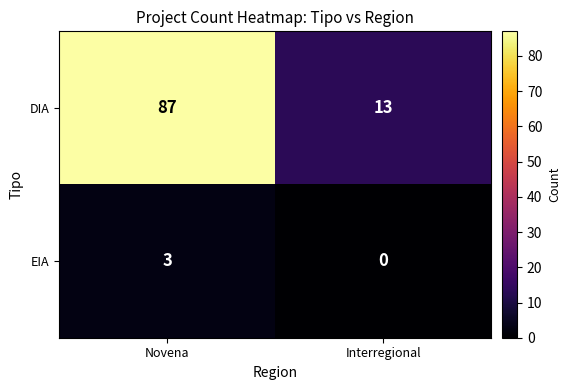

How many data points does each series have?

2